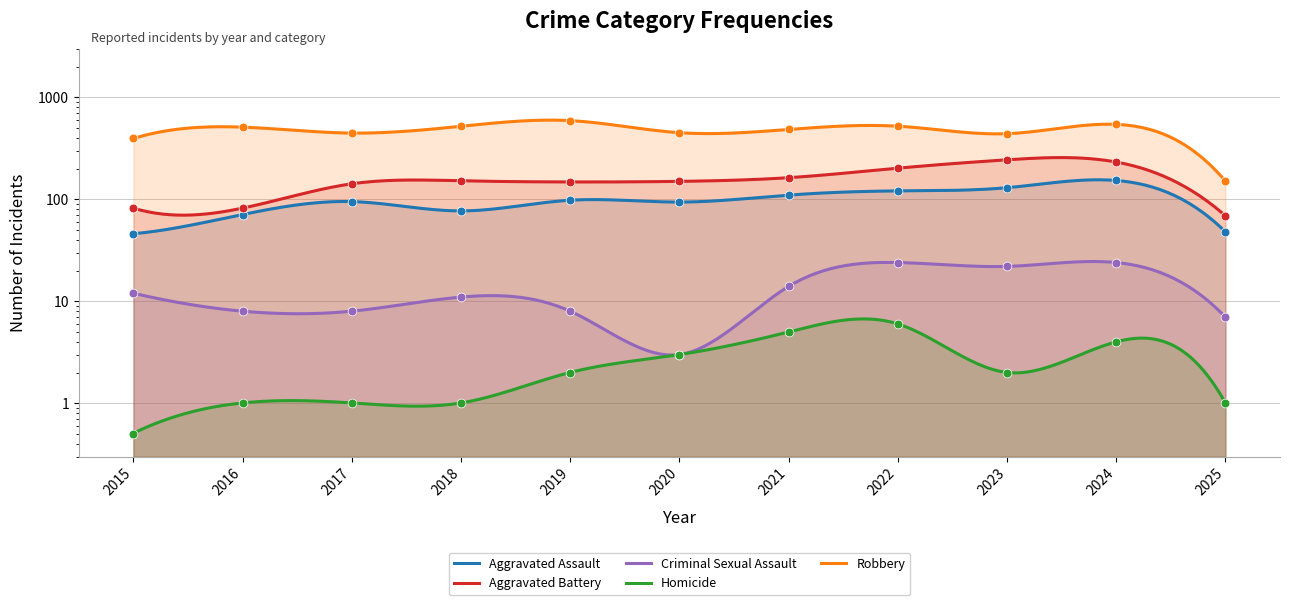

Which series has the largest total across all categories?

Robbery